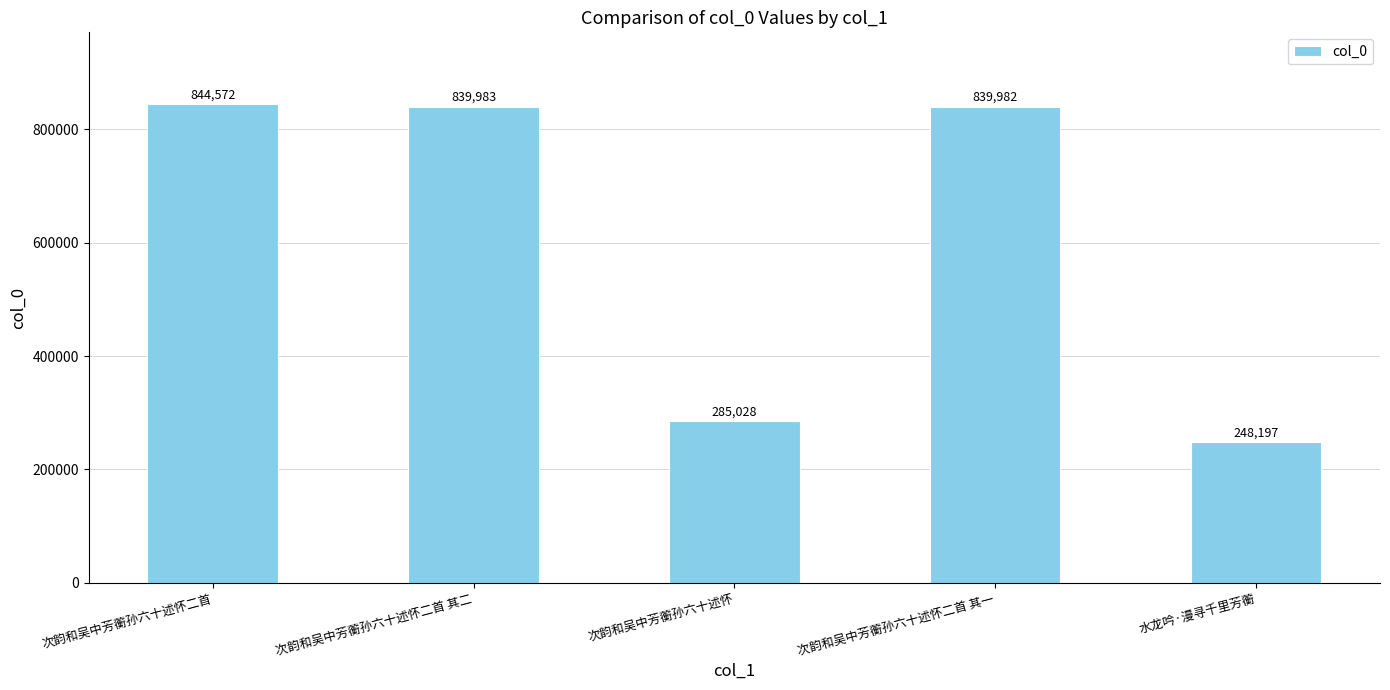

Which label corresponds to the smallest value in the chart?

水龙吟·漫寻千里芳蘅